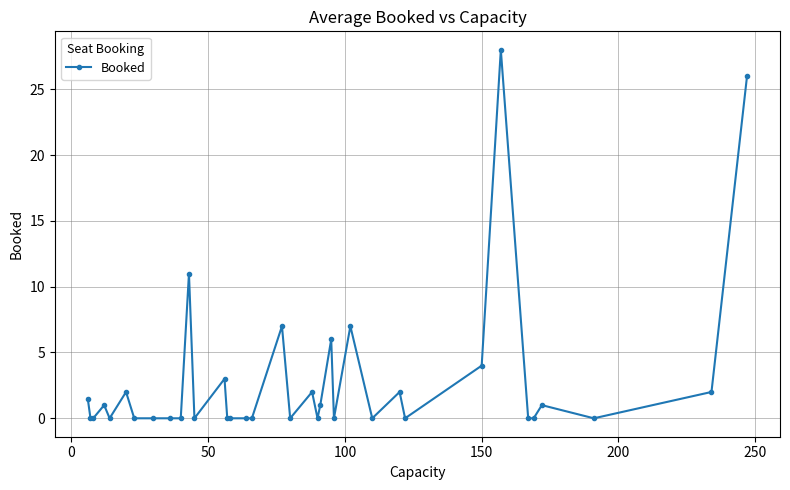

What is the sum of all values?

104.5